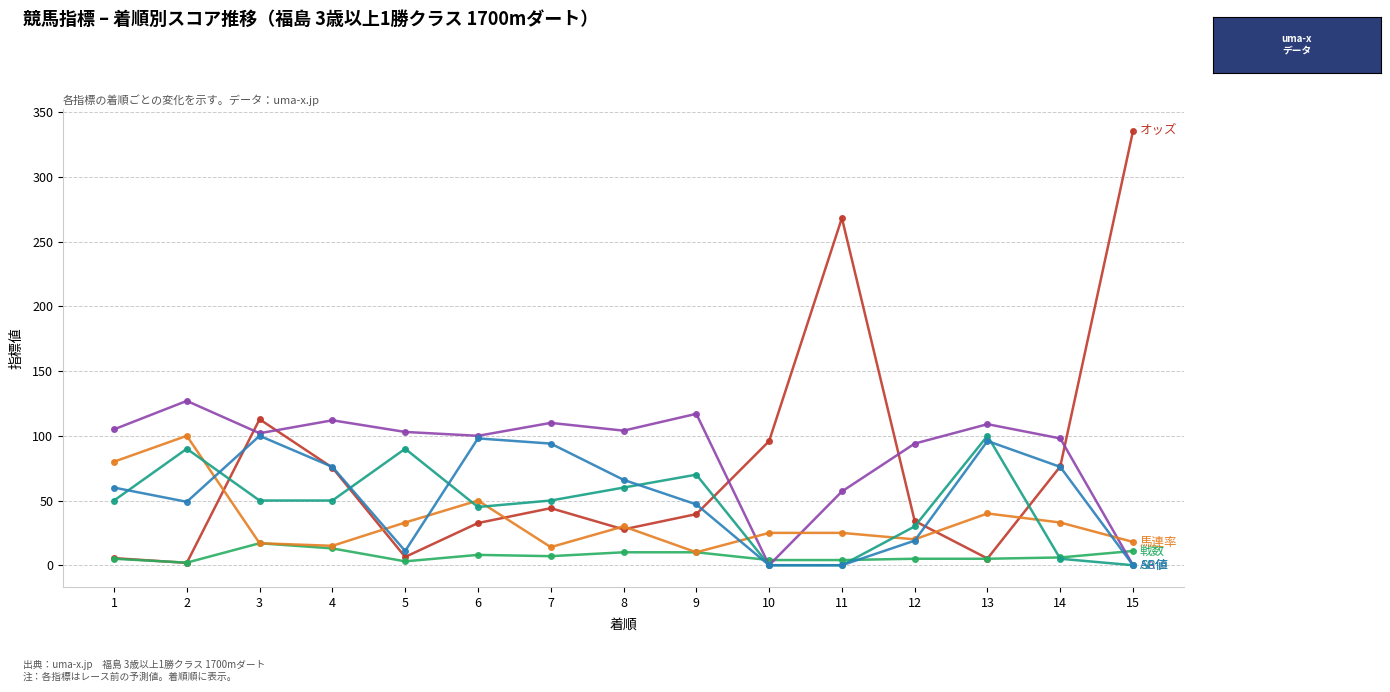

Does the chart have visible grid lines?

Yes